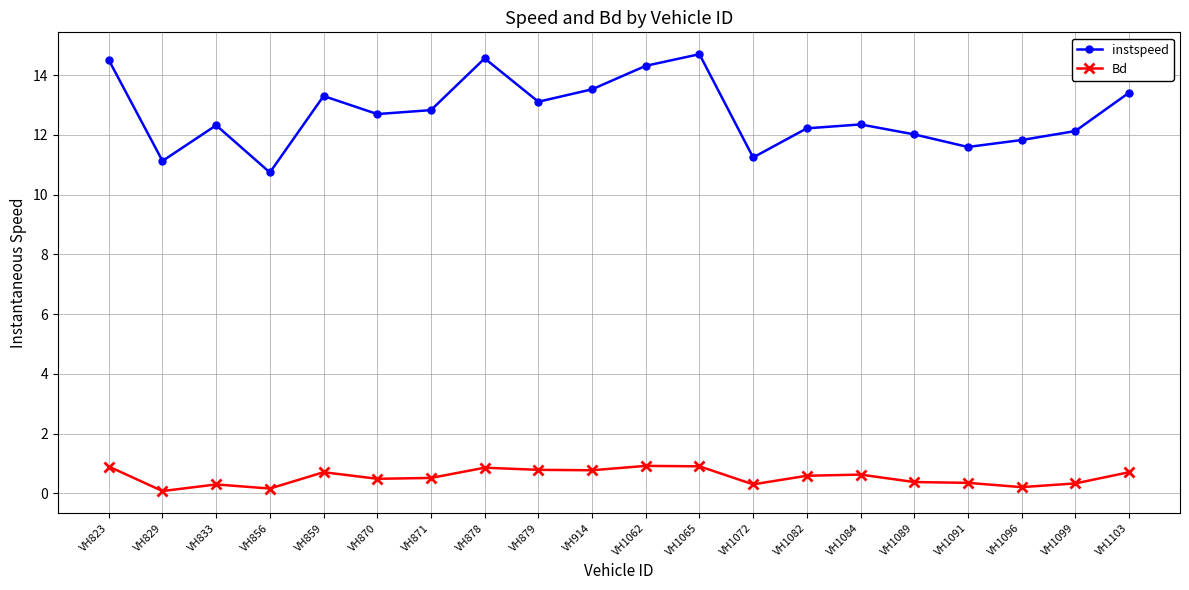

What is the sum of all Bd values?

10.9